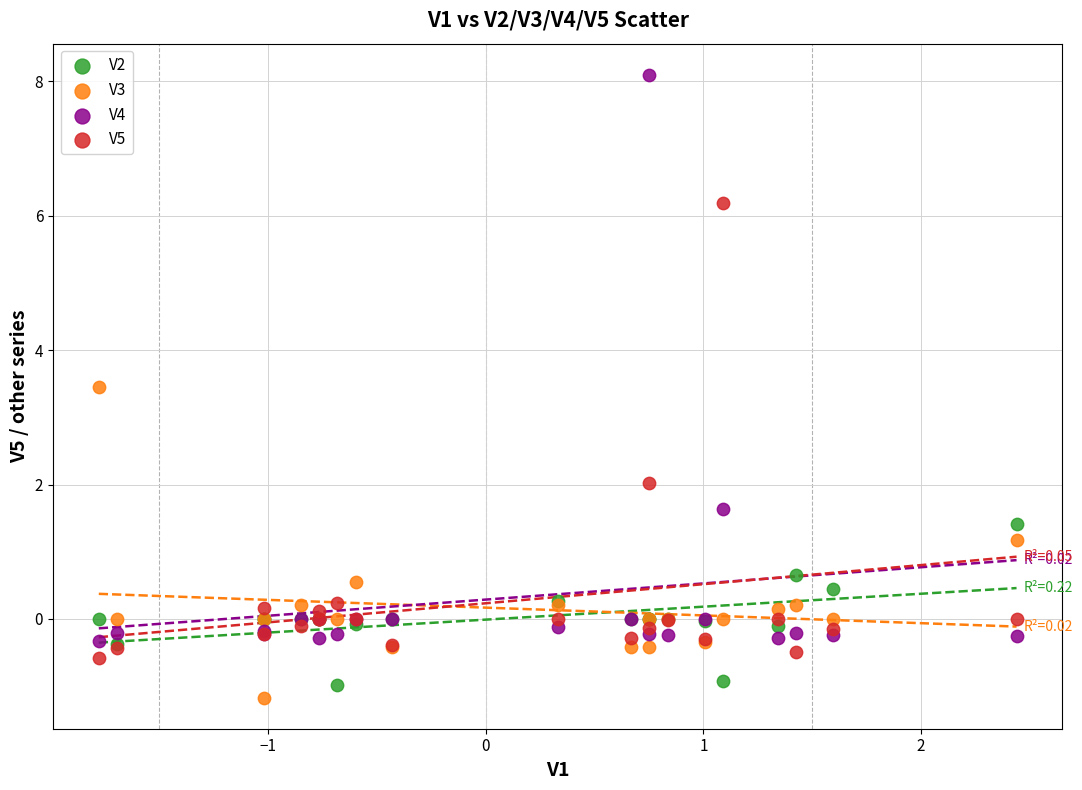

In the V4 series, what Y value is closest to 3?

1.6